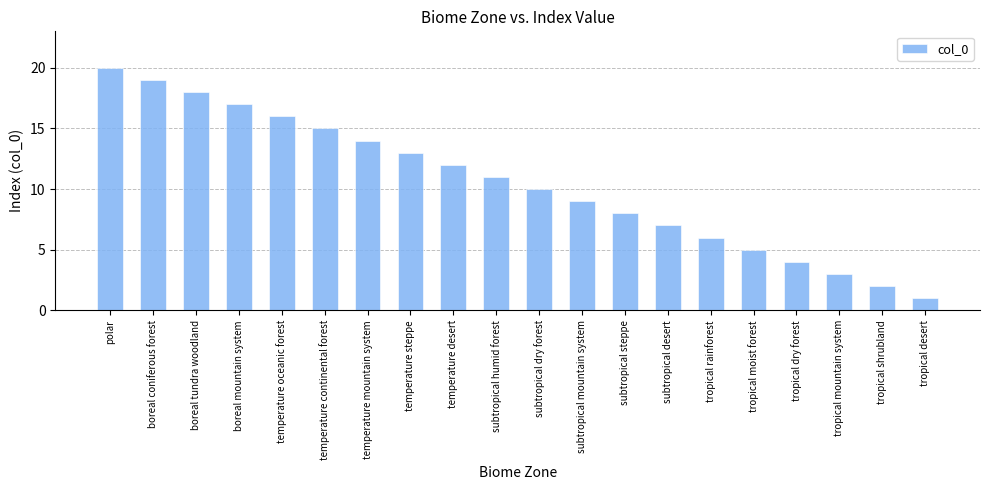

Is it true that the value at subtropical dry forest is 5?

False